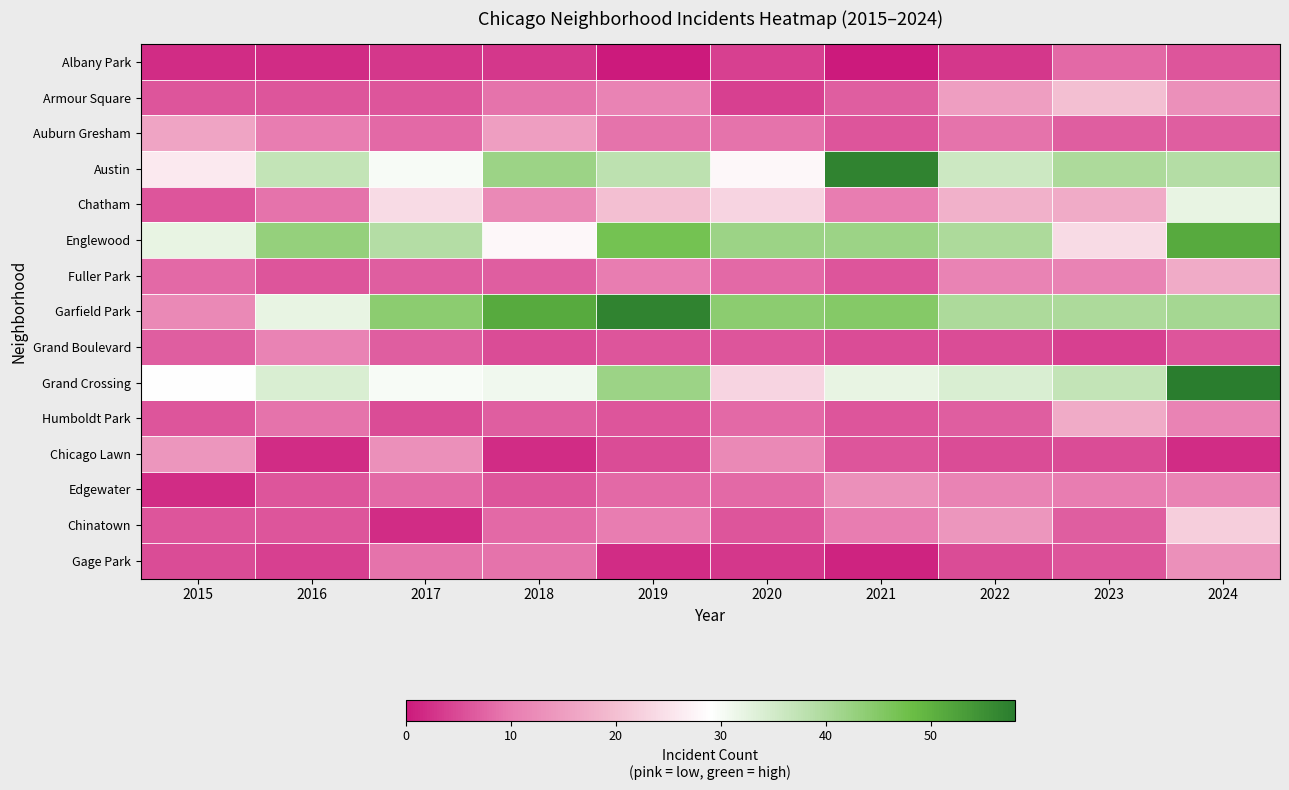

Which series has the largest range (max minus min)?

Garfield Park